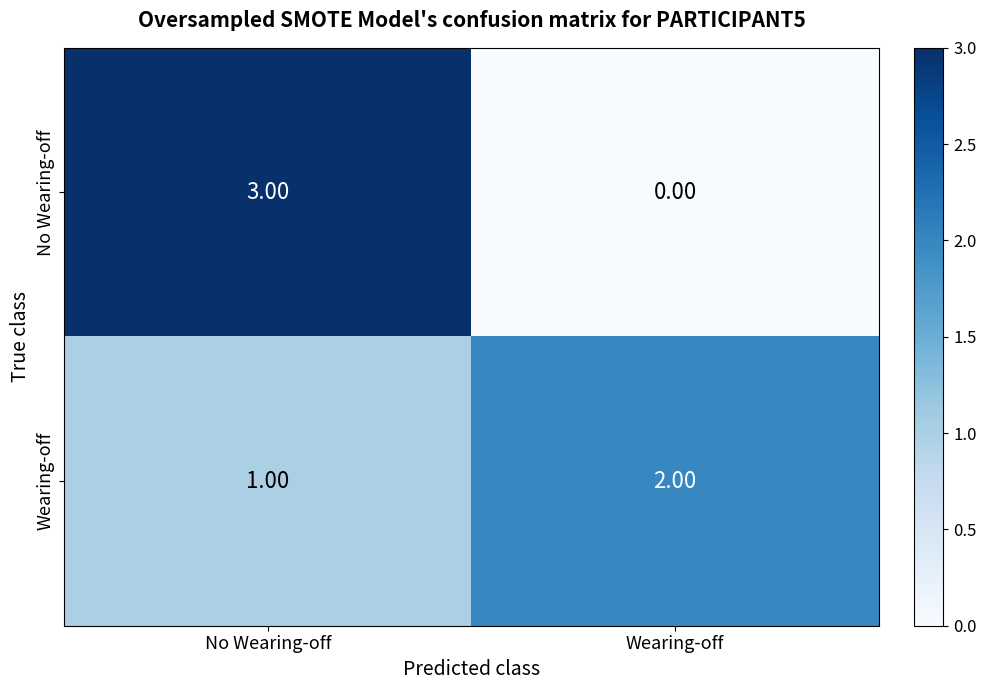

Which series has the widest spread of values?

No Wearing-off